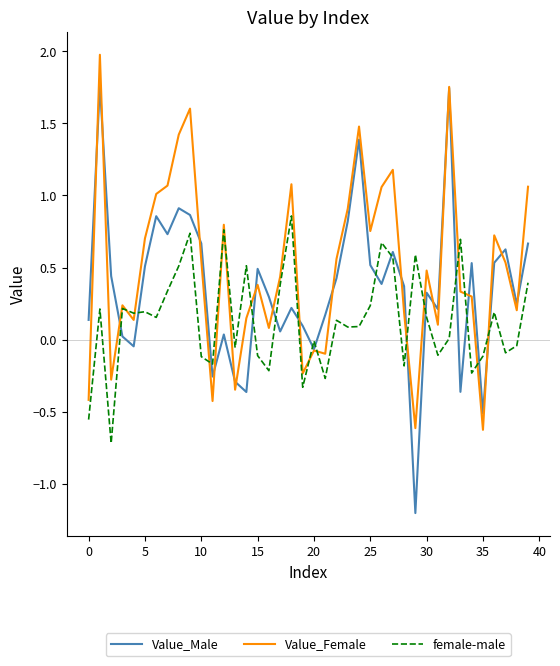

Which series has the largest range (max minus min)?

Value_Male